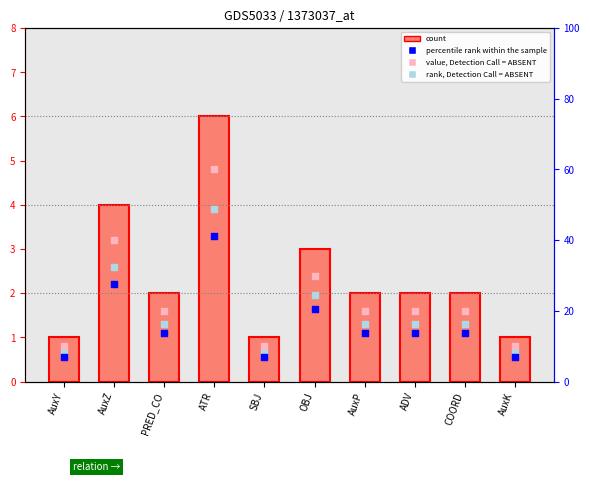

What is the total value across all series at ADV?

6.0